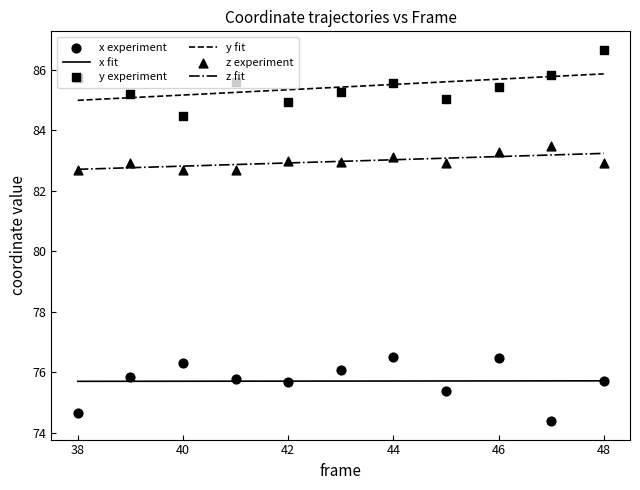

Is the value of y fit at 42 greater than the value of z fit at 42?

Yes